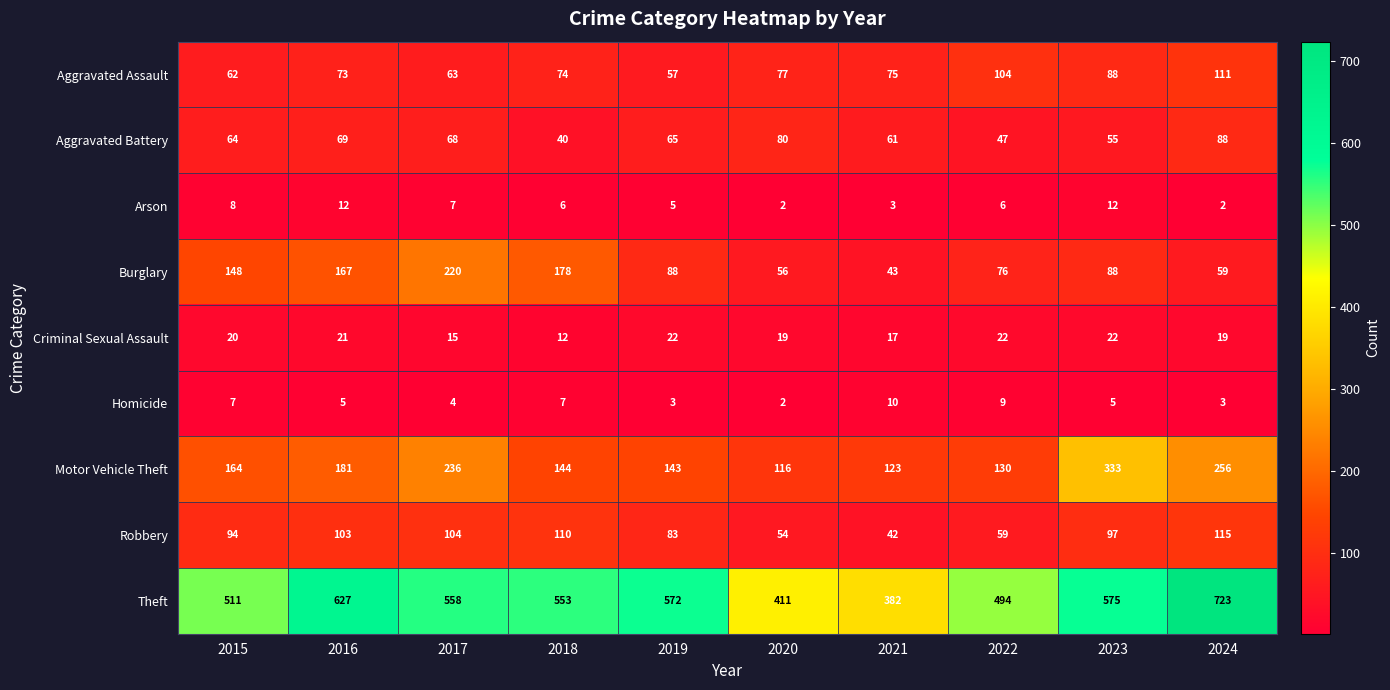

Which series has the largest range (max minus min)?

Theft